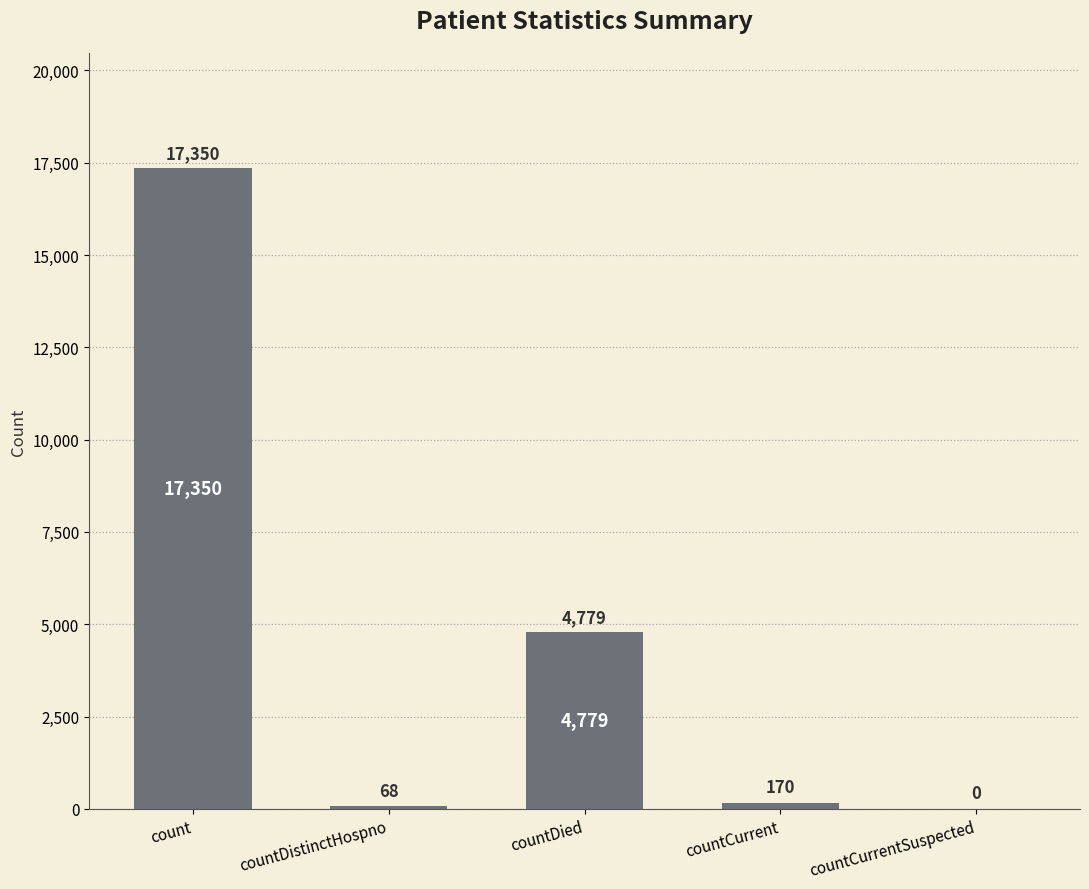

True or false: the data shows 170 at countCurrent.

True